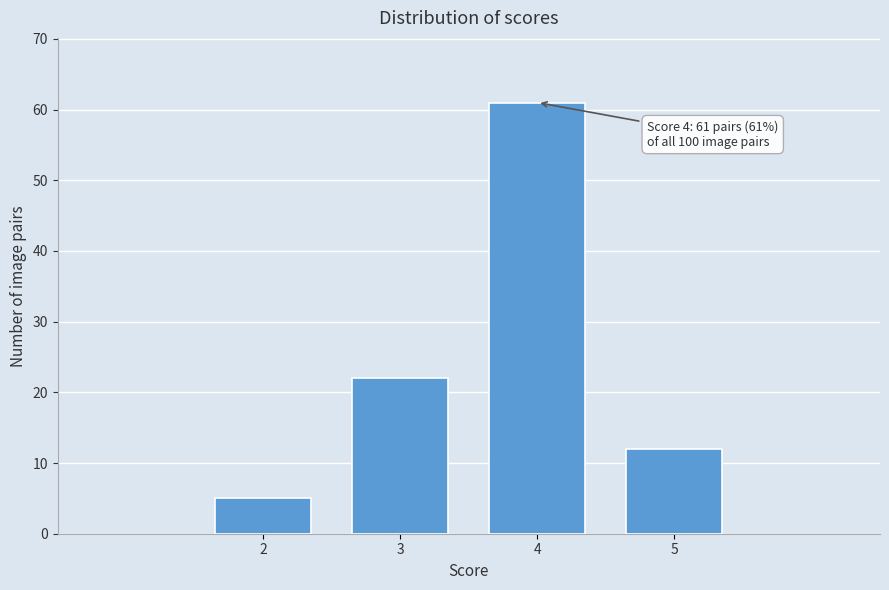

Reading right to left, what are all the values shown in this chart?

12	61	22	5